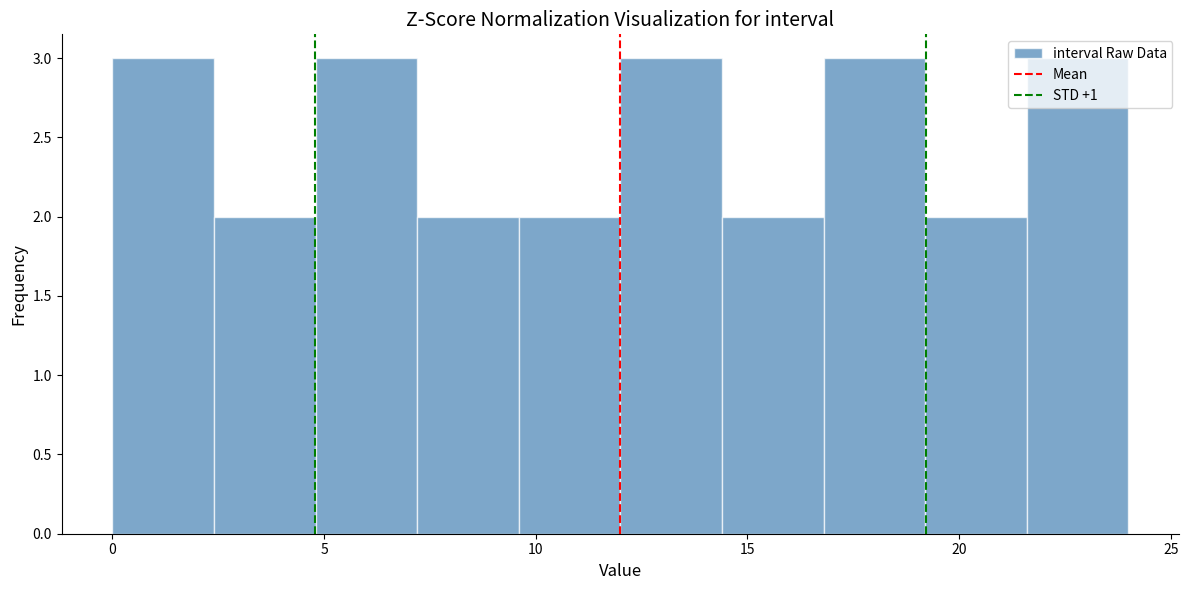

Reading left to right, transcribe this chart: for each bar, give the range it covers on the x-axis and its height. Neither the bar edges nor the heights are printed on the chart, so give them approximately, as read against the axes.

0.0 to 2.4: 3
2.4 to 4.8: 2
4.8 to 7.2: 3
7.2 to 9.6: 2
9.6 to 12.0: 2
12.0 to 14.4: 3
14.4 to 16.8: 2
16.8 to 19.2: 3
19.2 to 21.6: 2
21.6 to 24.0: 3